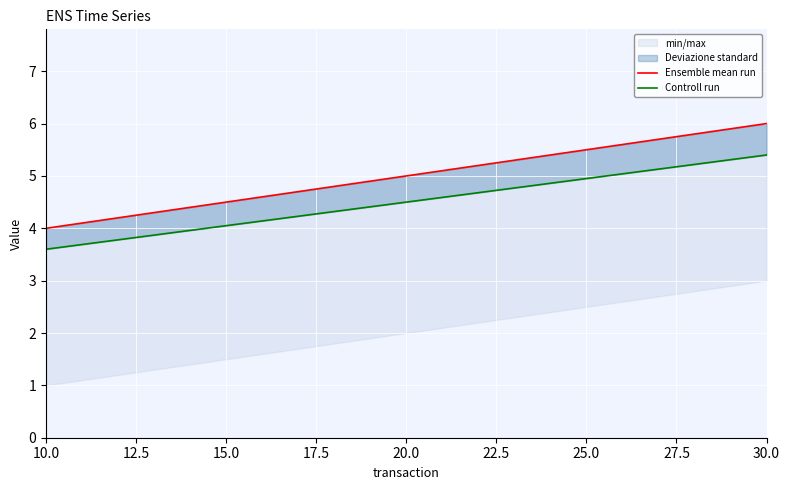

What is the highest value of the Controll run series?

5.4